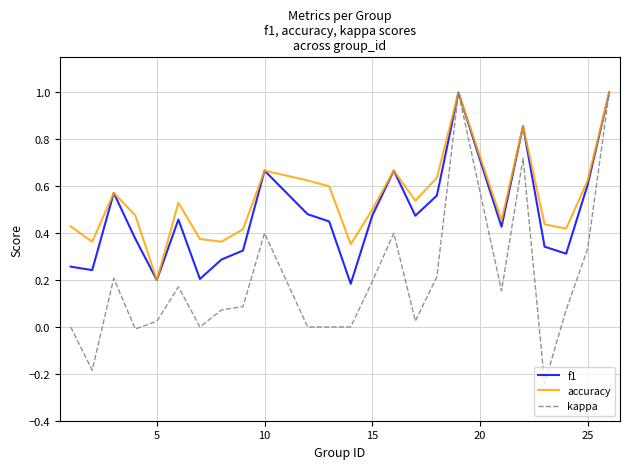

What are all the series names shown in the legend?

f1, accuracy, kappa